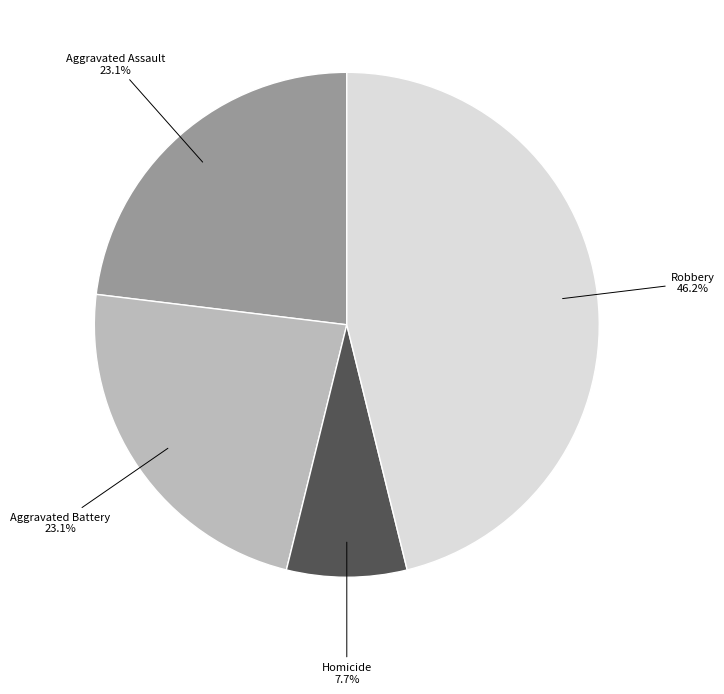

What percentage is the Aggravated Assault slice, to the nearest percent?

23%